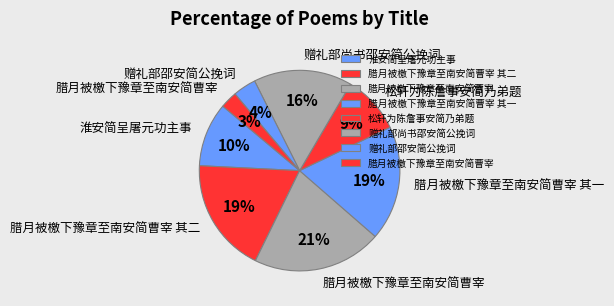

Is there any slice that represents more than half of the pie?

No